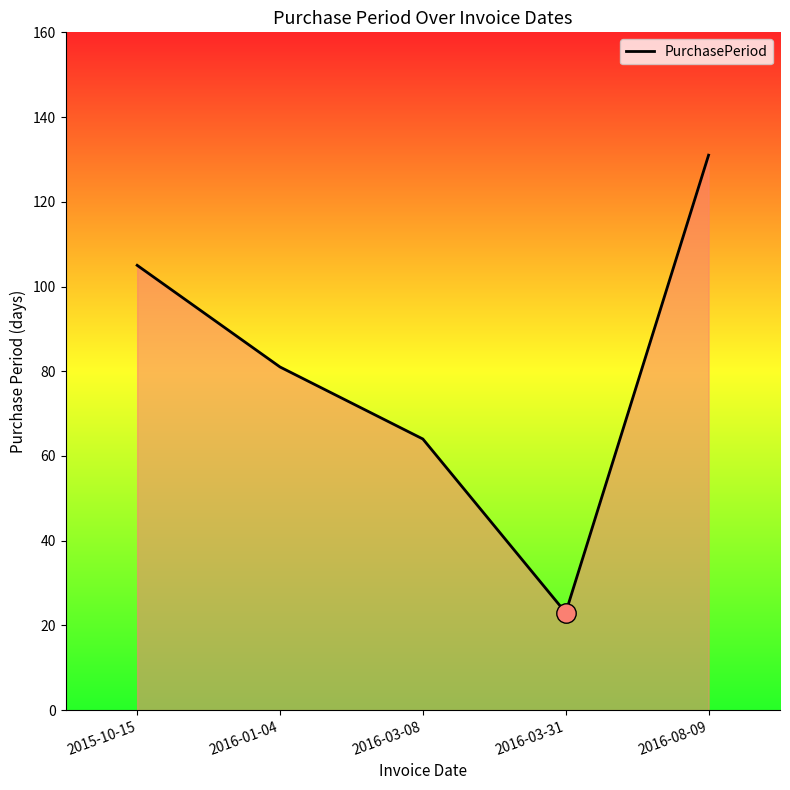

Where is the first local minimum?

2016-03-31